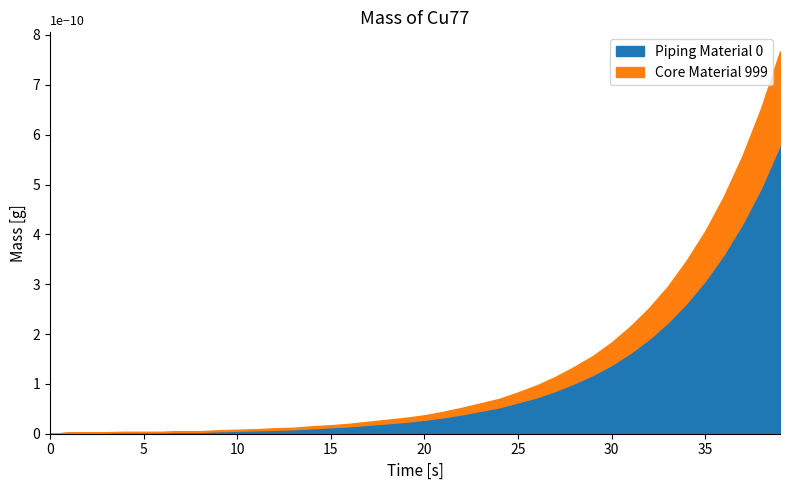

What is the total value across all series at 16?

0.2